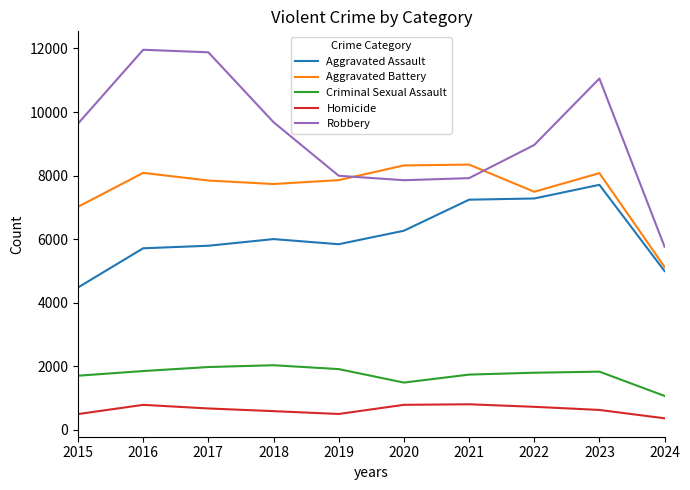

Which series has the largest range (max minus min)?

Robbery